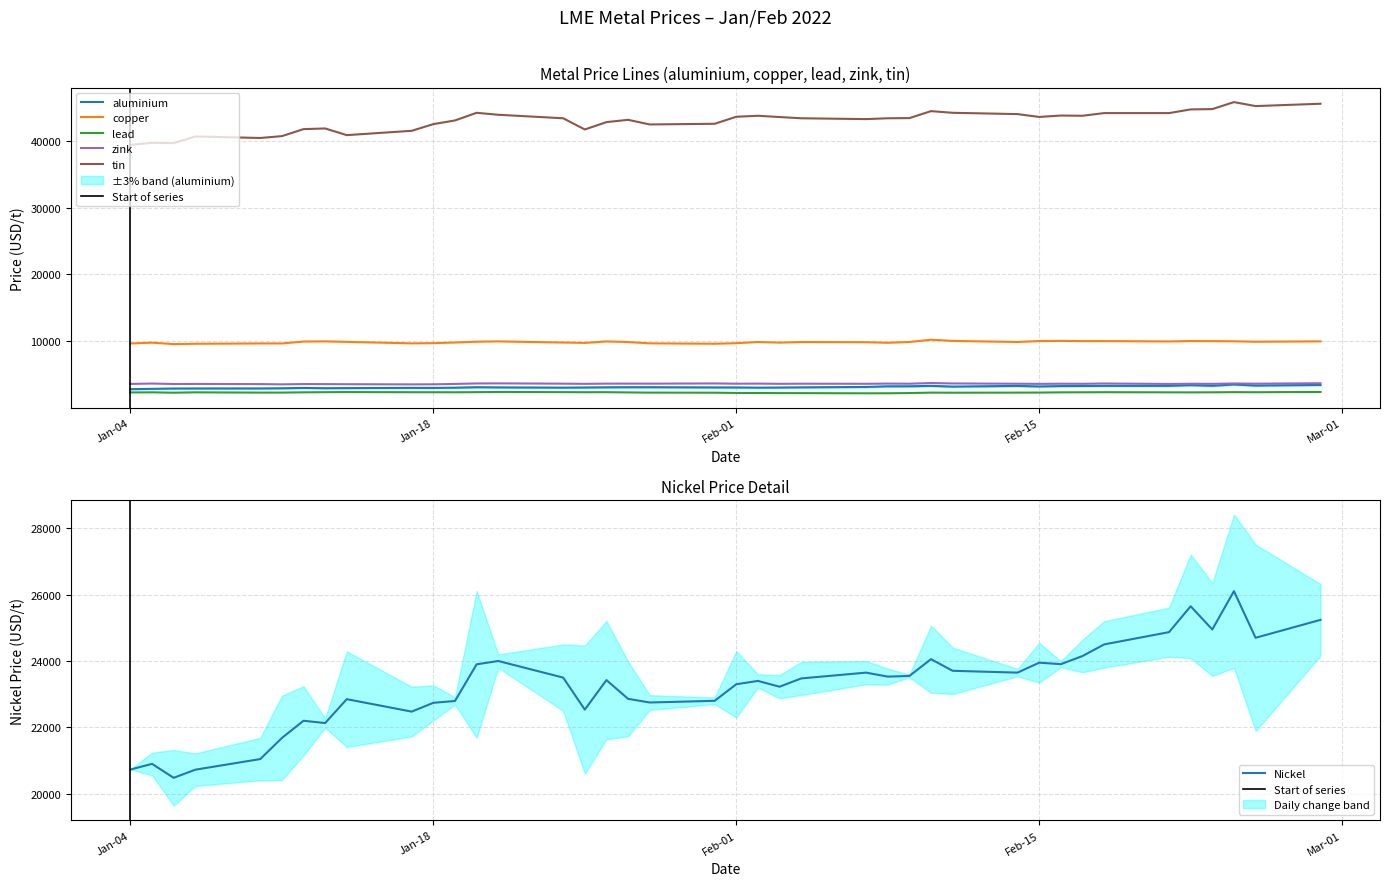

What is the total value across all series at 2022-02-14?

86769.0